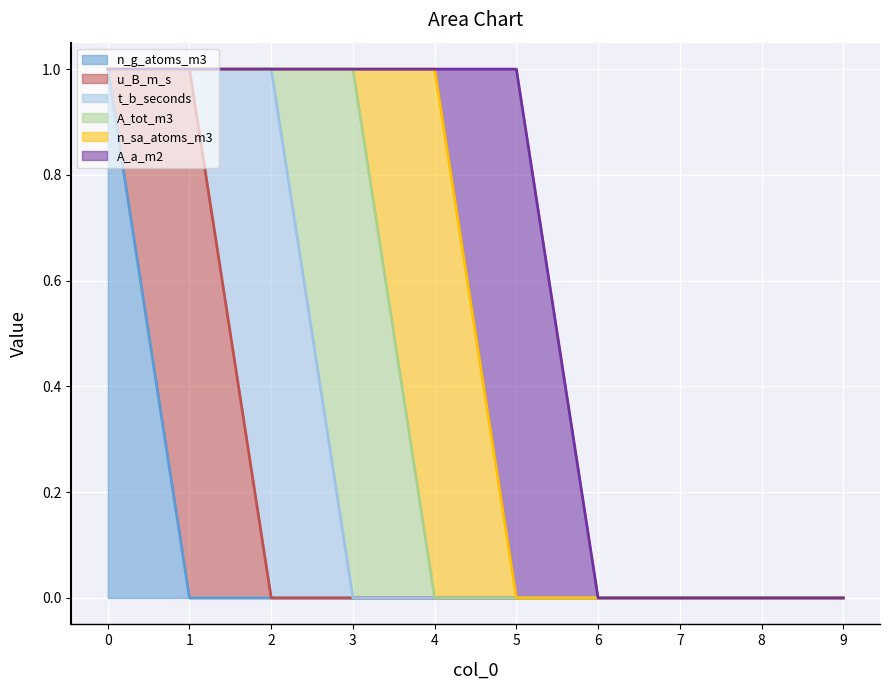

The n_g_atoms_m3 series shows 0 at 9. True or false?

True